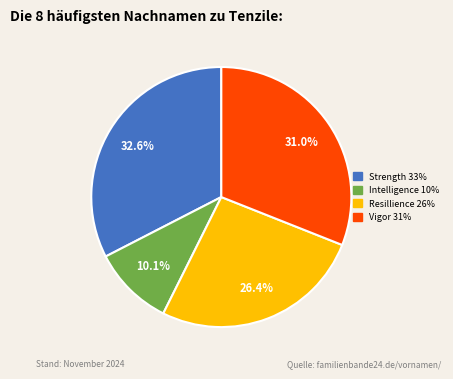

Is there any slice that represents more than half of the pie?

No